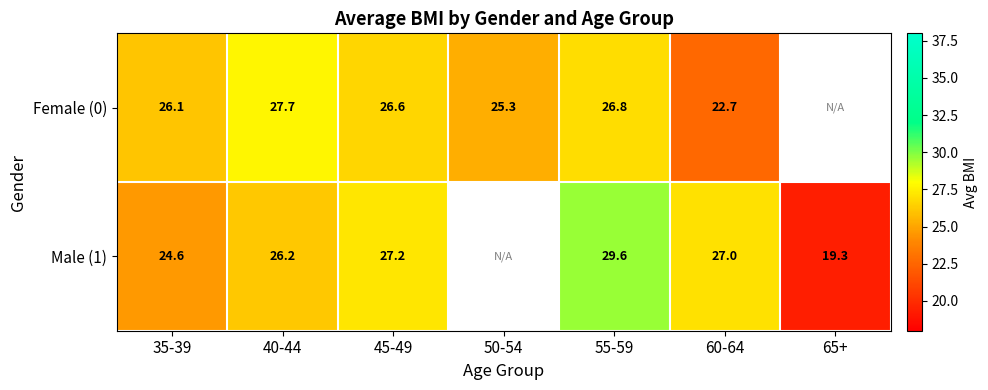

List the series in order of their peak value, highest first.

Male (1), Female (0)